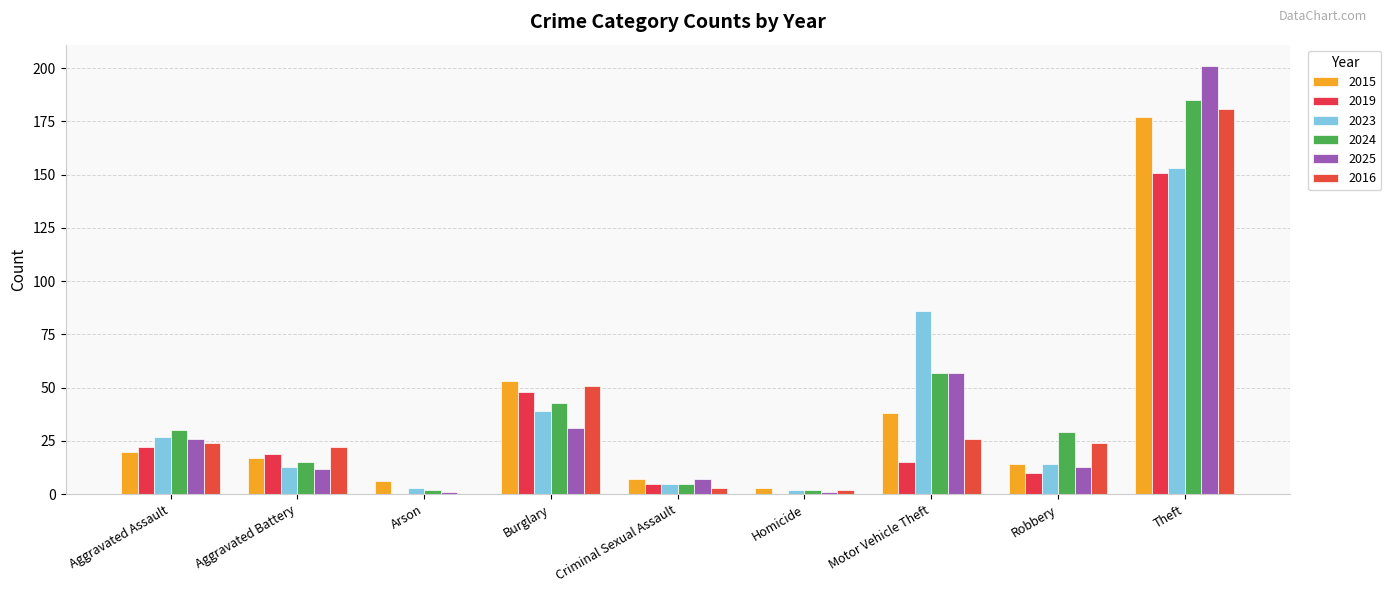

How many series are shown in this chart?

6